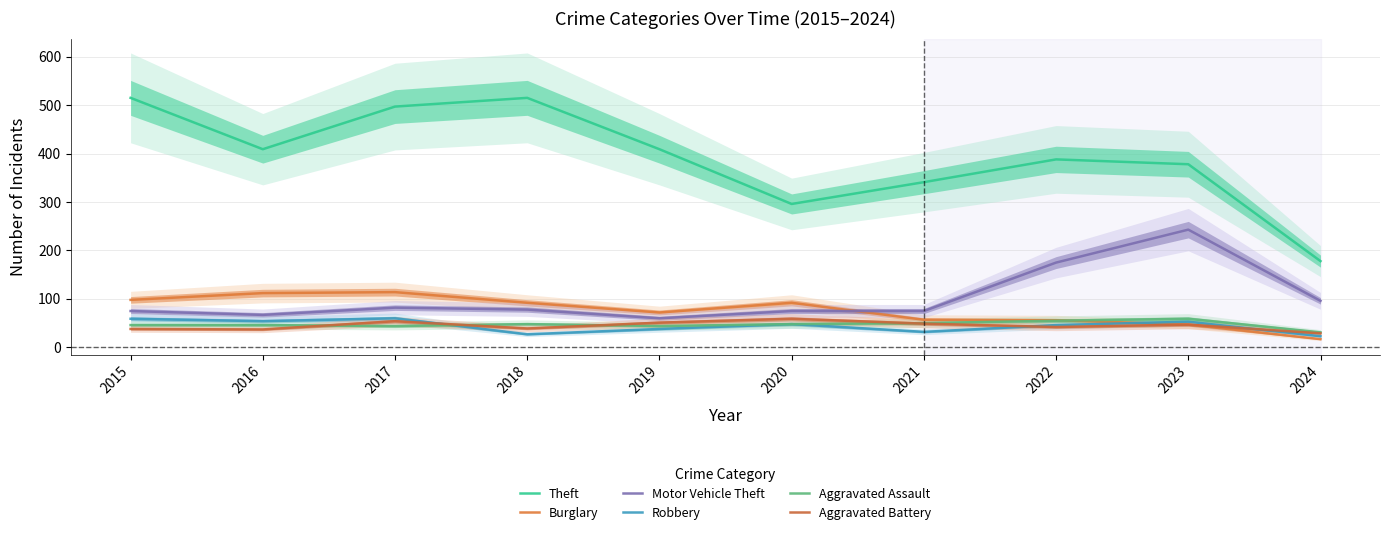

What is the minimum value for Theft?

178